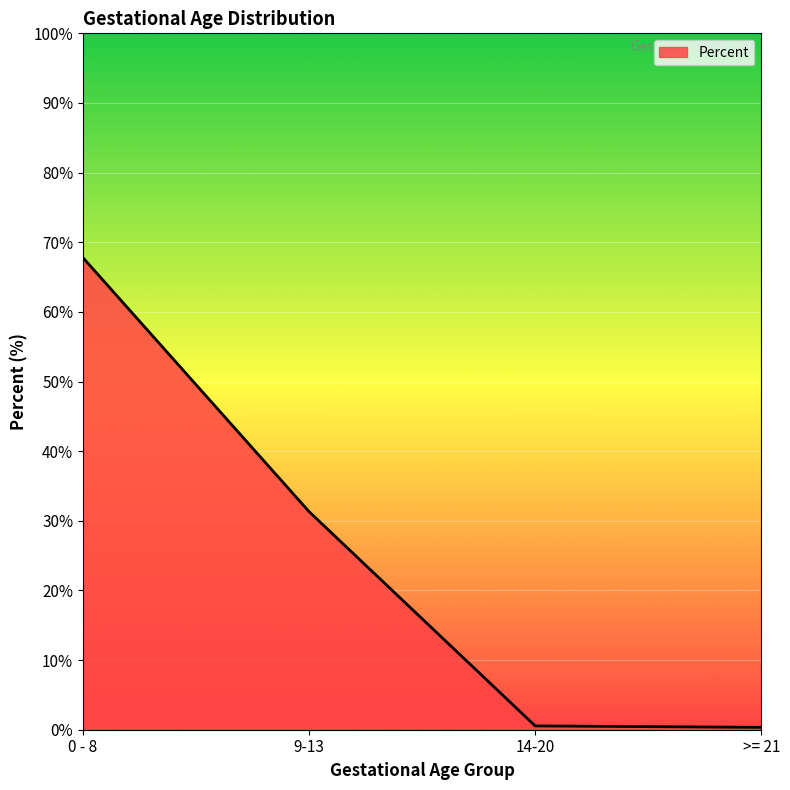

Which label corresponds to the largest value in the chart?

0 - 8